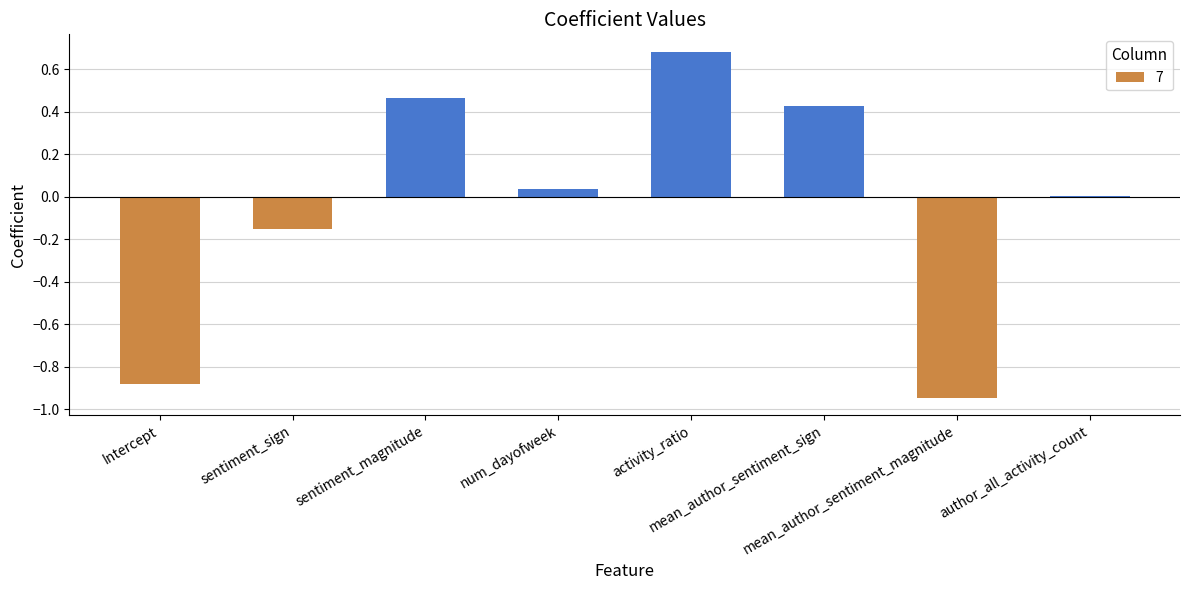

What is the maximum value shown in the chart?

0.7